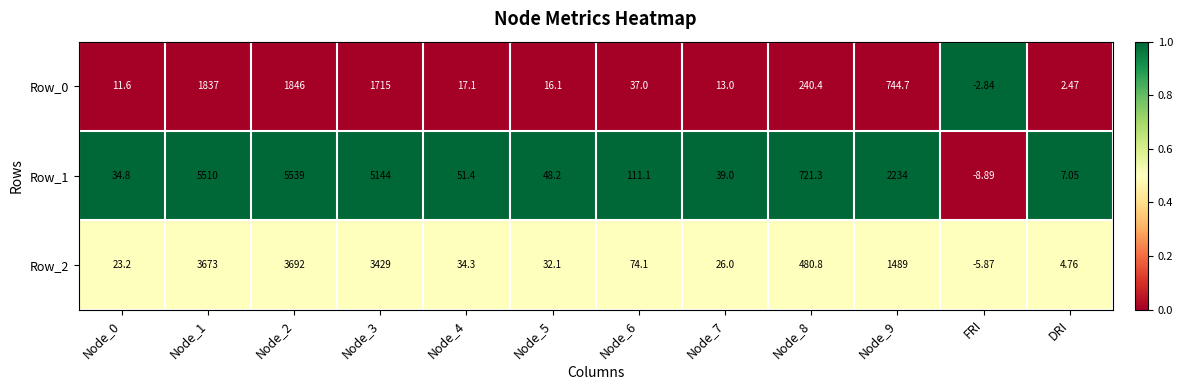

Is the value of Row_0 at Node_2 greater than the value of Row_1 at Node_4?

Yes